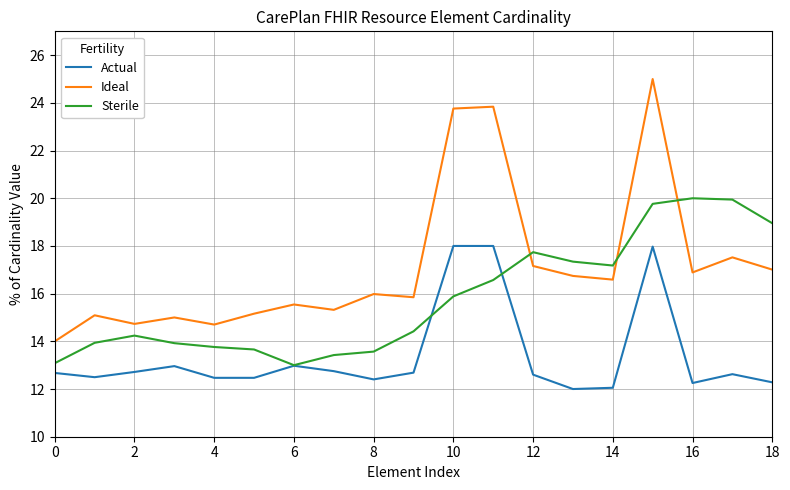

Which series has the widest spread of values?

Ideal